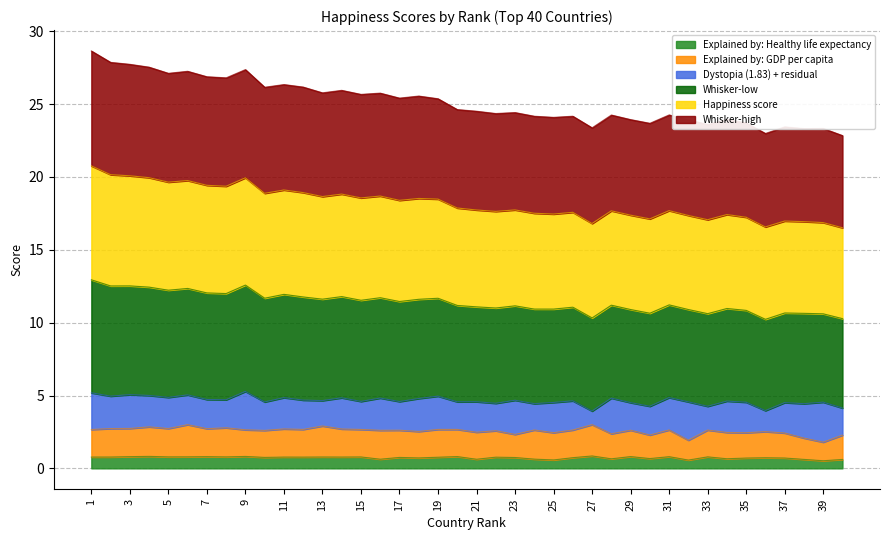

How many lines are shown in the chart?

6